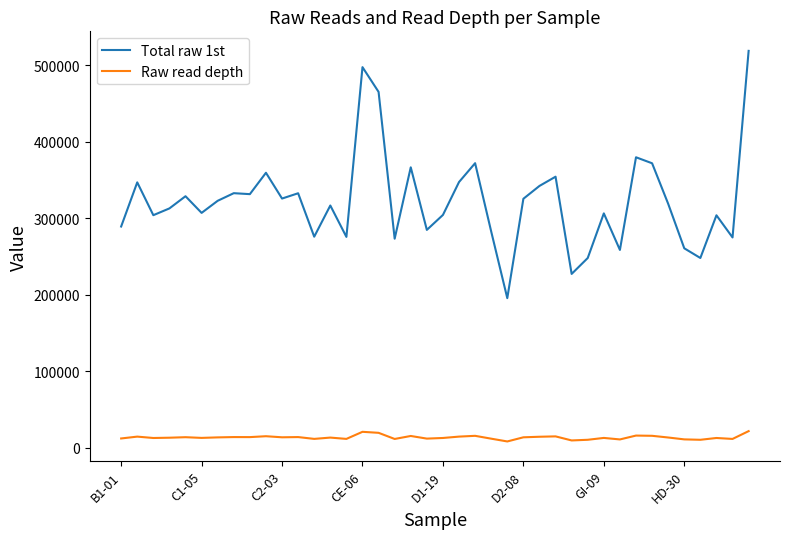

True or false: Total raw 1st and Raw read depth cross at least once.

False